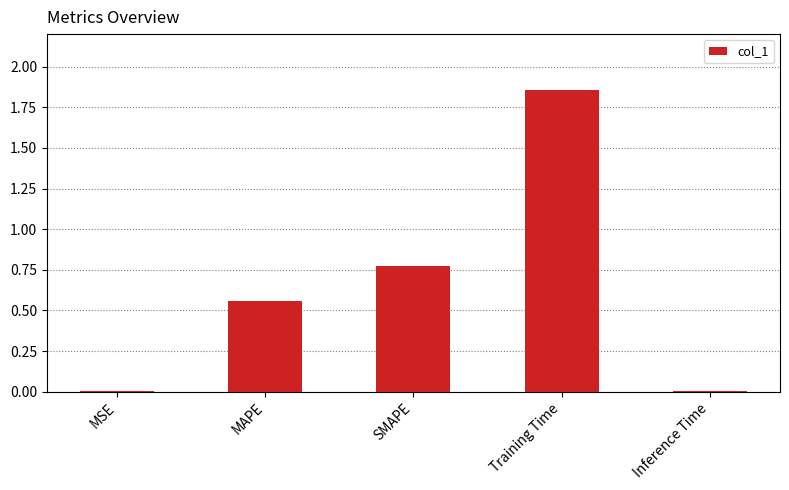

What is the sum of all values?

3.2